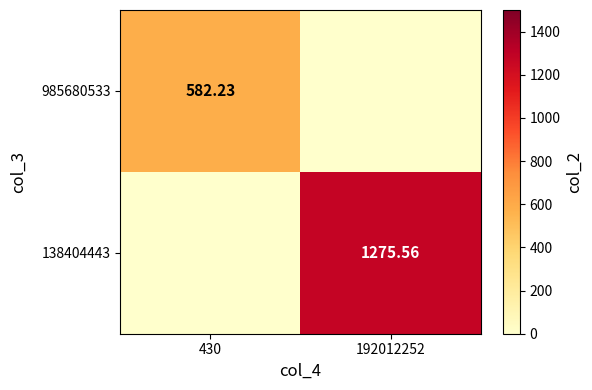

How many data points in 985680533 are above 582?

1